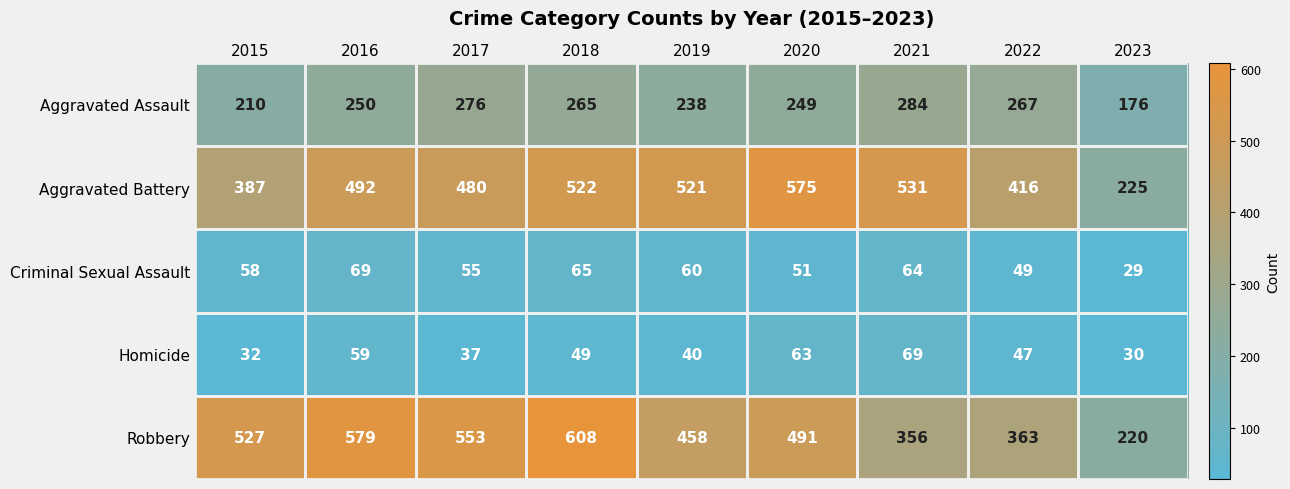

At 2015, list the series in order from largest to smallest.

Robbery, Aggravated Battery, Aggravated Assault, Criminal Sexual Assault, Homicide